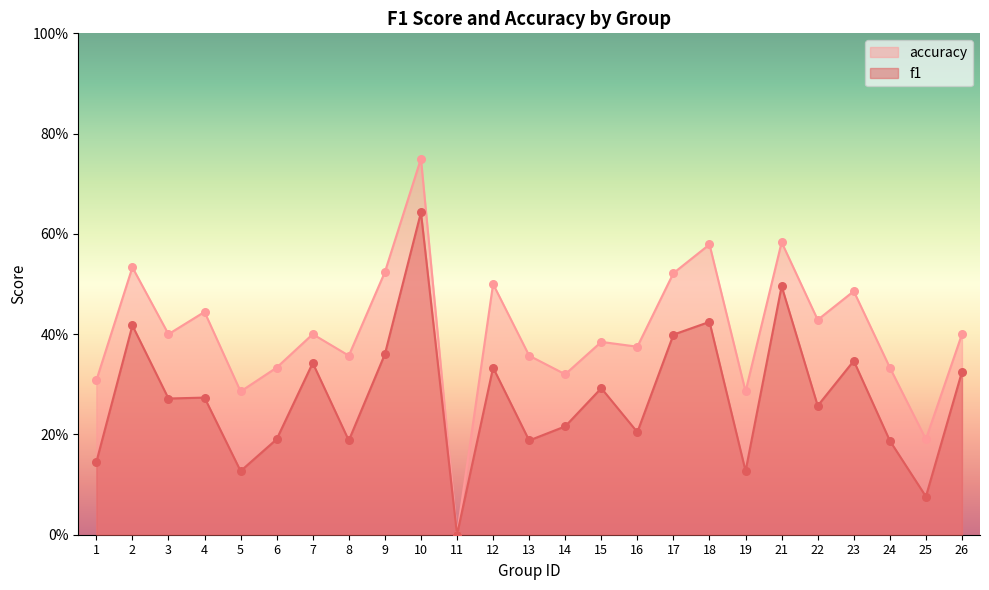

Which series reaches the maximum Y coordinate?

accuracy